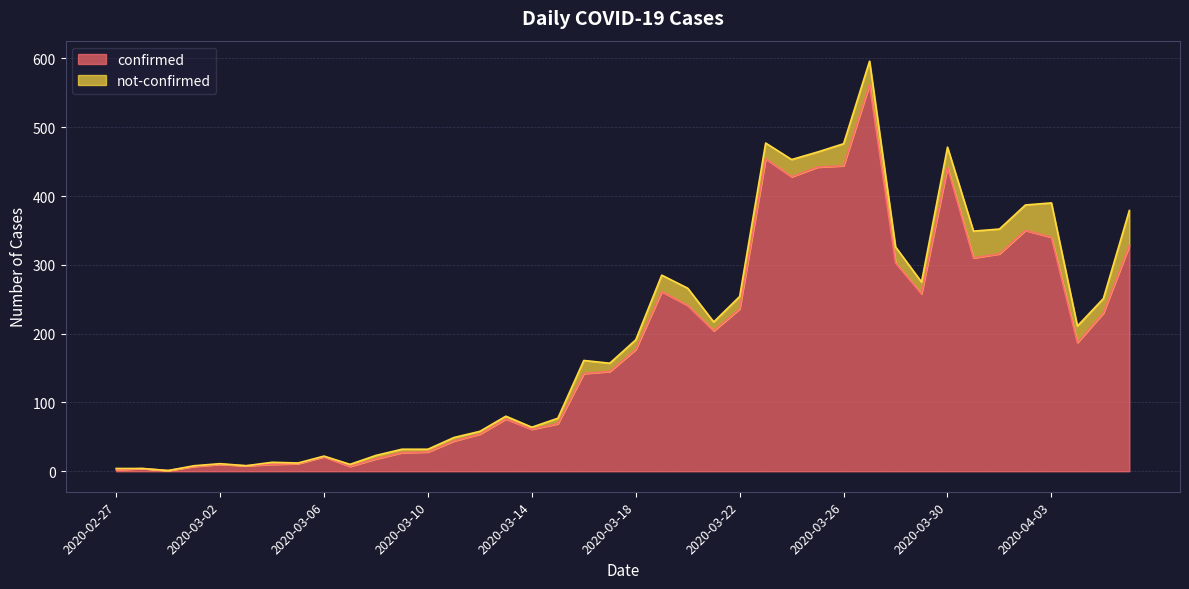

Is it true that the value at 2020-03-13 is 76?

True